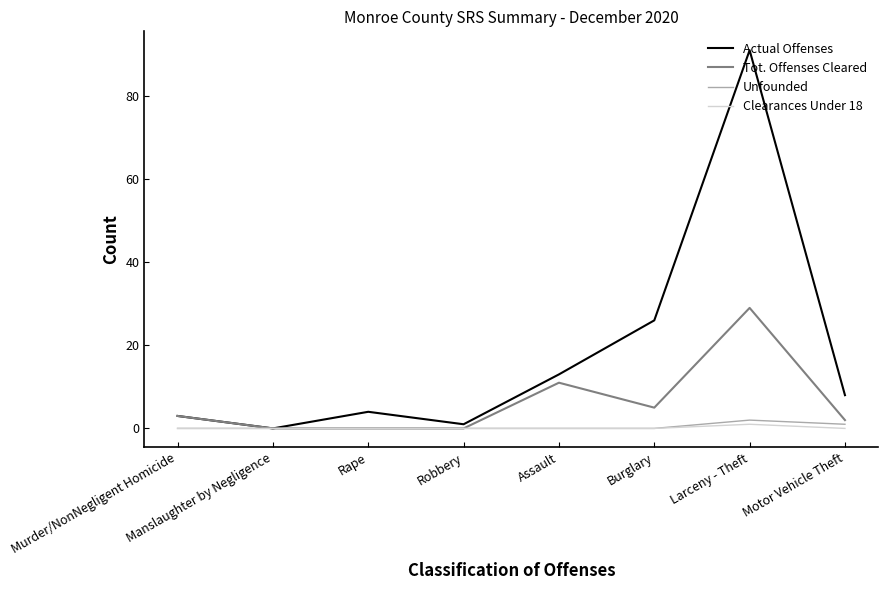

At which category does the chart reach its peak across all series?

Larceny - Theft